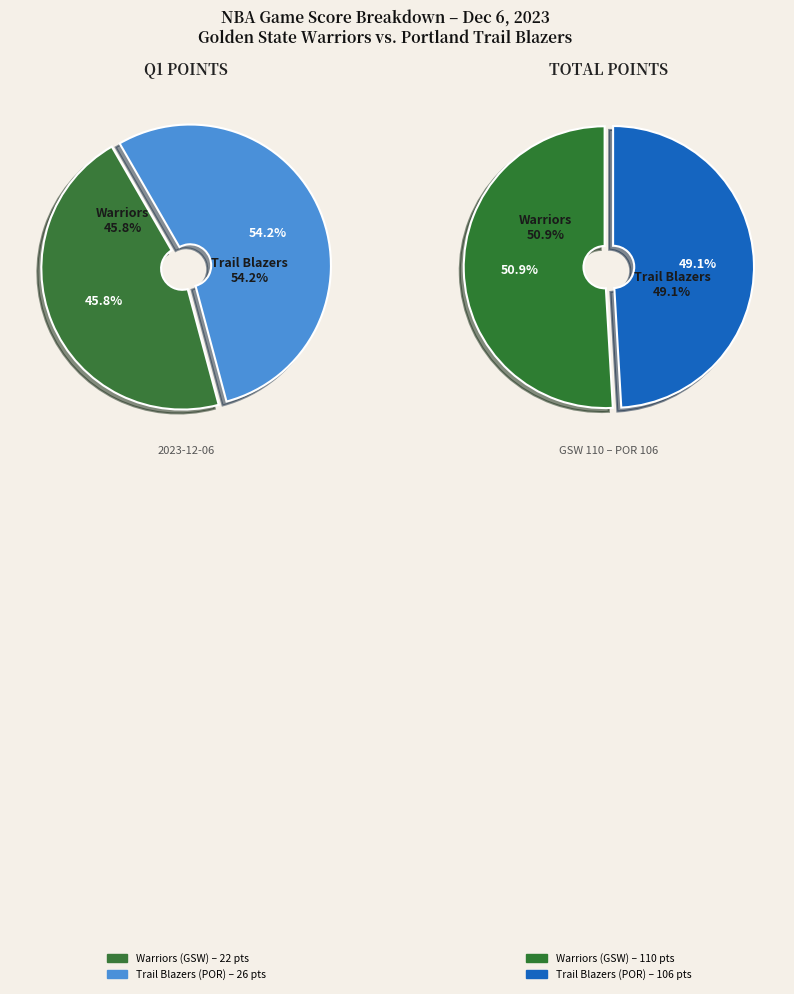

Does 3 account for over 50% of the chart?

No